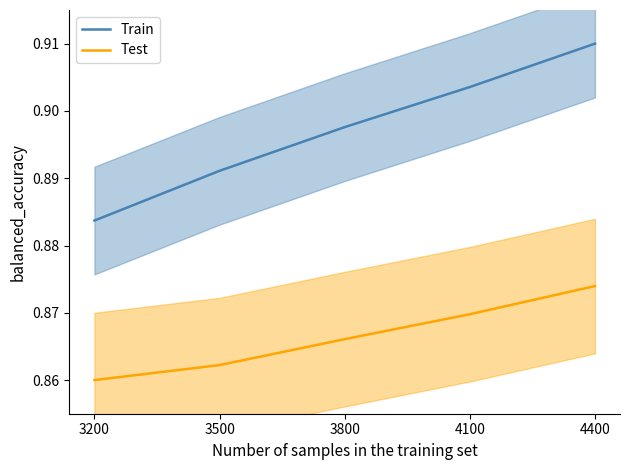

Reading left to right, transcribe all the data shown in this chart.

Train: 3200=0.9	3500=0.9	3800=0.9	4100=0.9	4400=0.9
Test: 3200=0.9	3500=0.9	3800=0.9	4100=0.9	4400=0.9